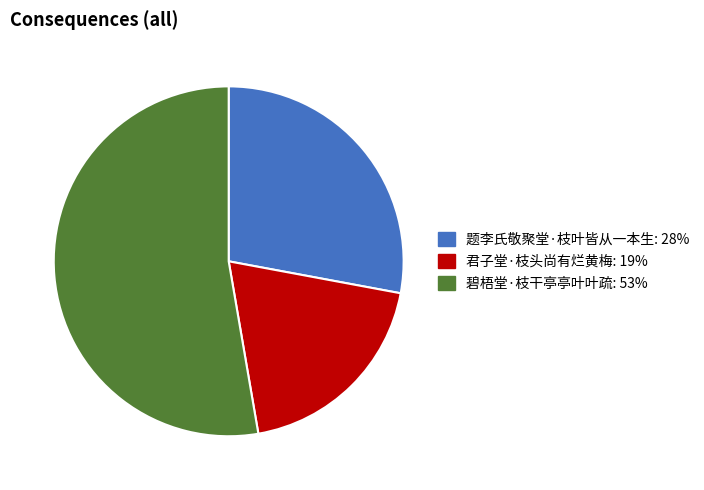

Is there any slice that represents more than half of the pie?

Yes